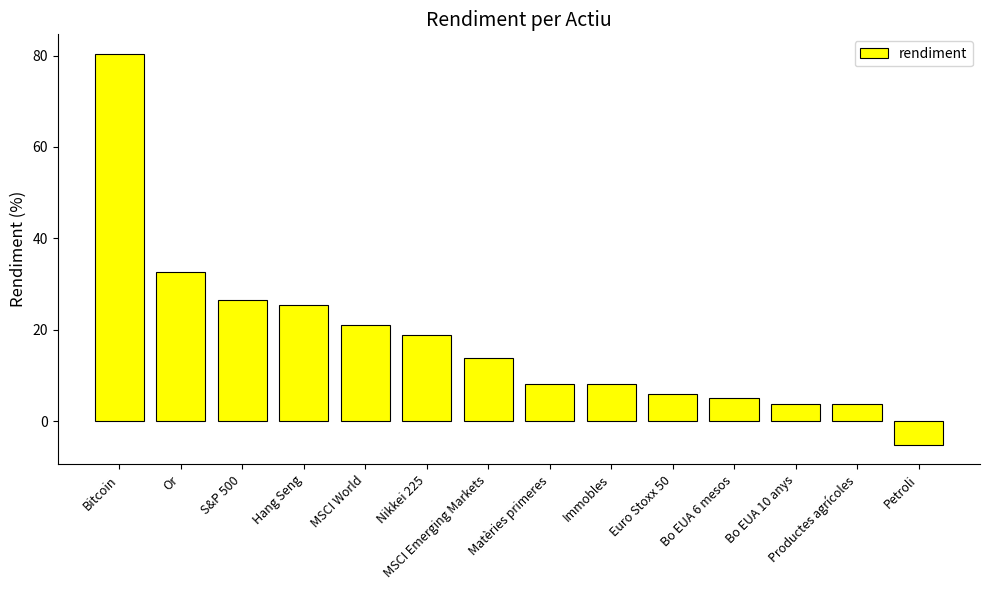

How many data points does each series have?

14